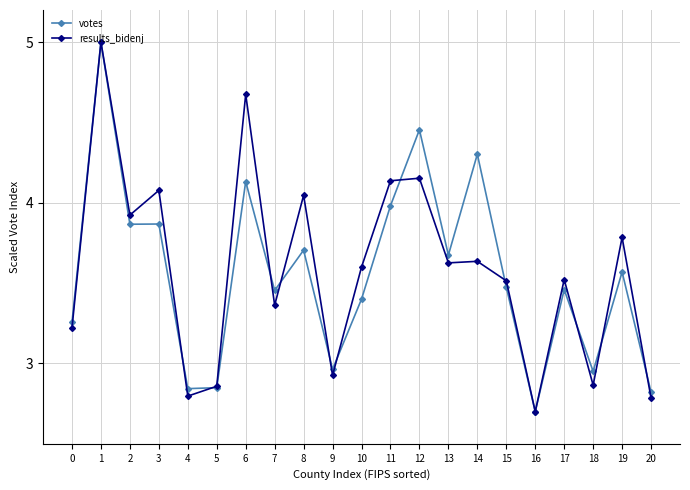

What is the difference between the maximum and minimum values in the results_bidenj series?

2.3